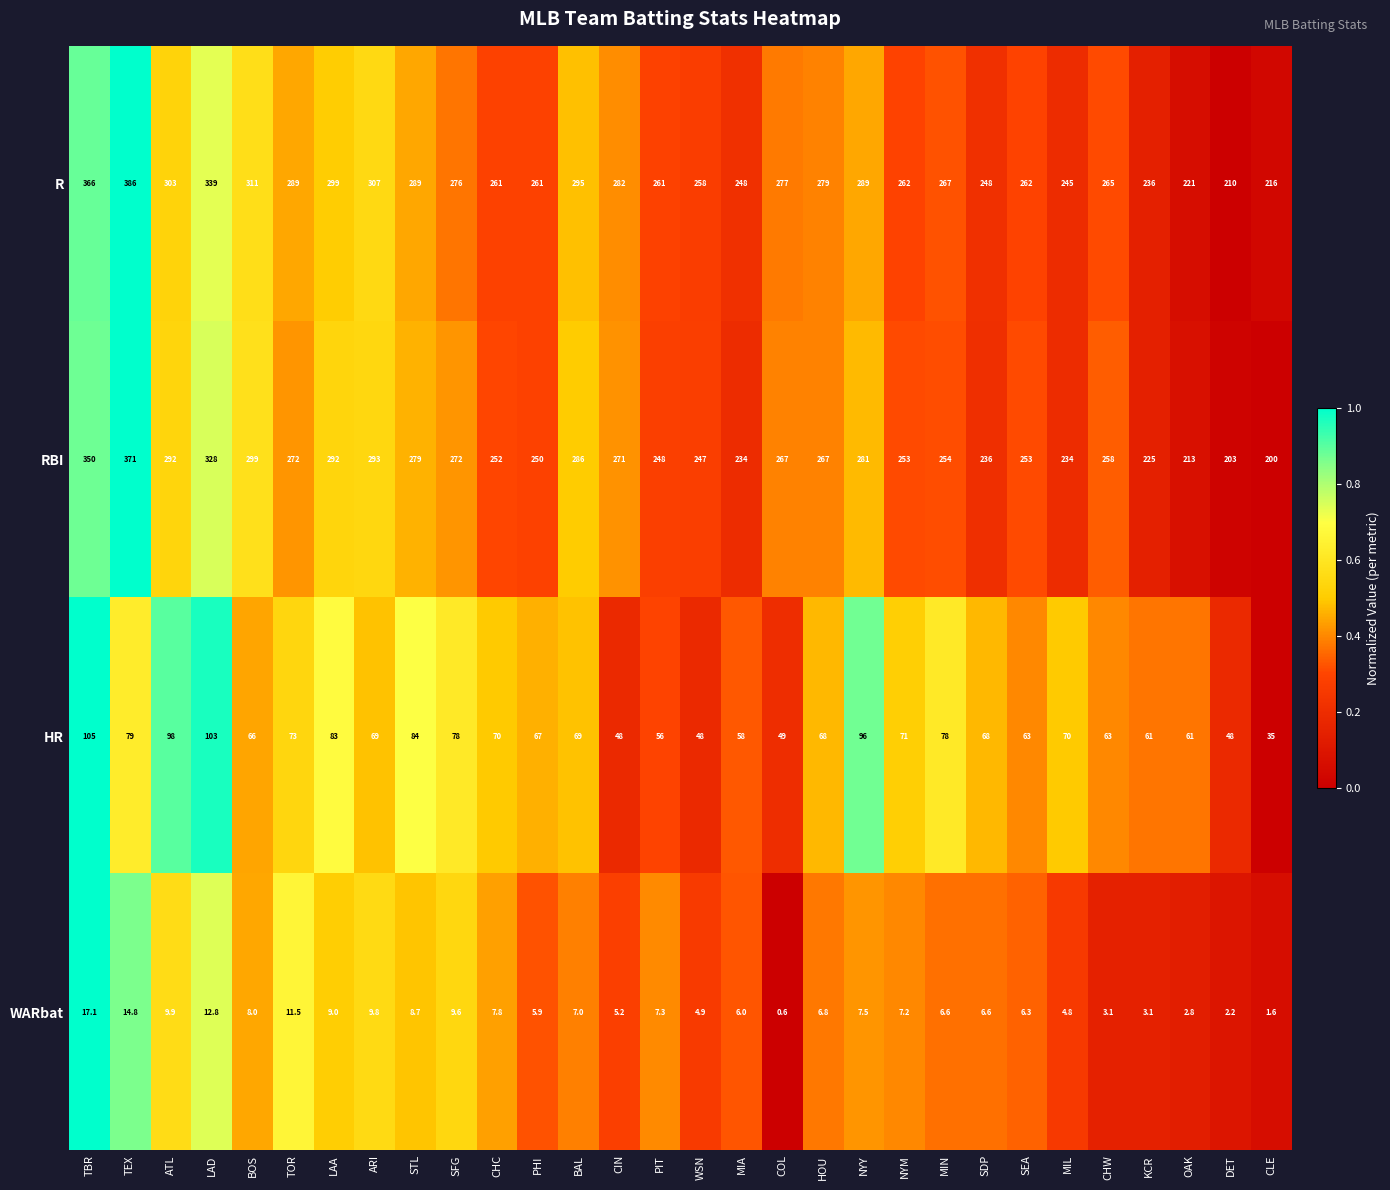

What is the difference between the maximum and minimum values in the RBI series?

171.0